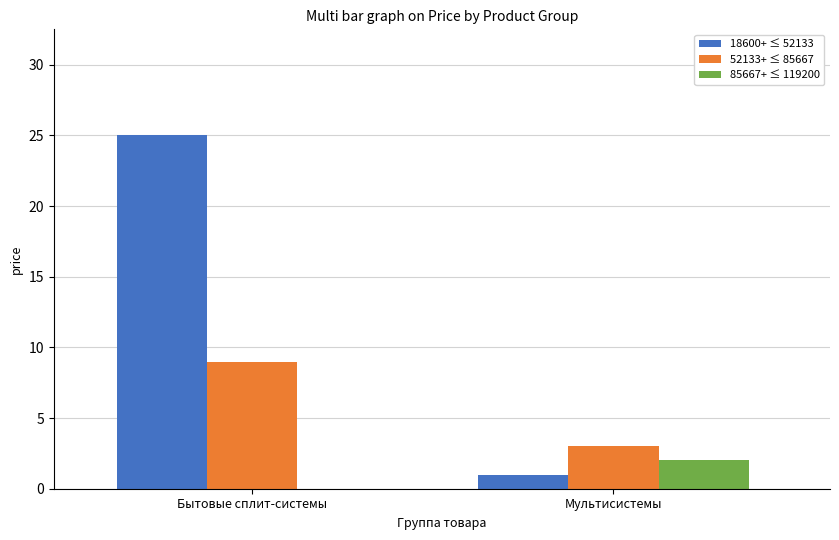

Count the number of categories in the chart.

2